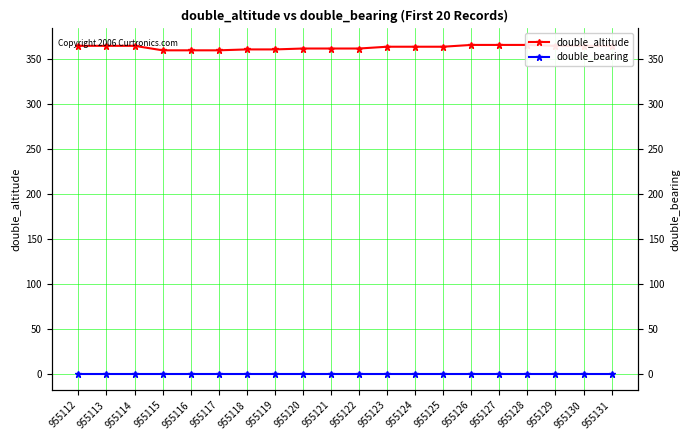

Which series has the largest range (max minus min)?

double_altitude